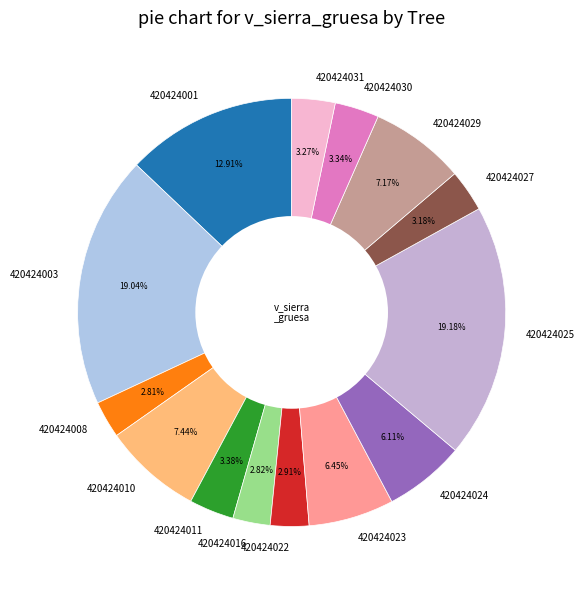

How many slices are in this pie chart?

14